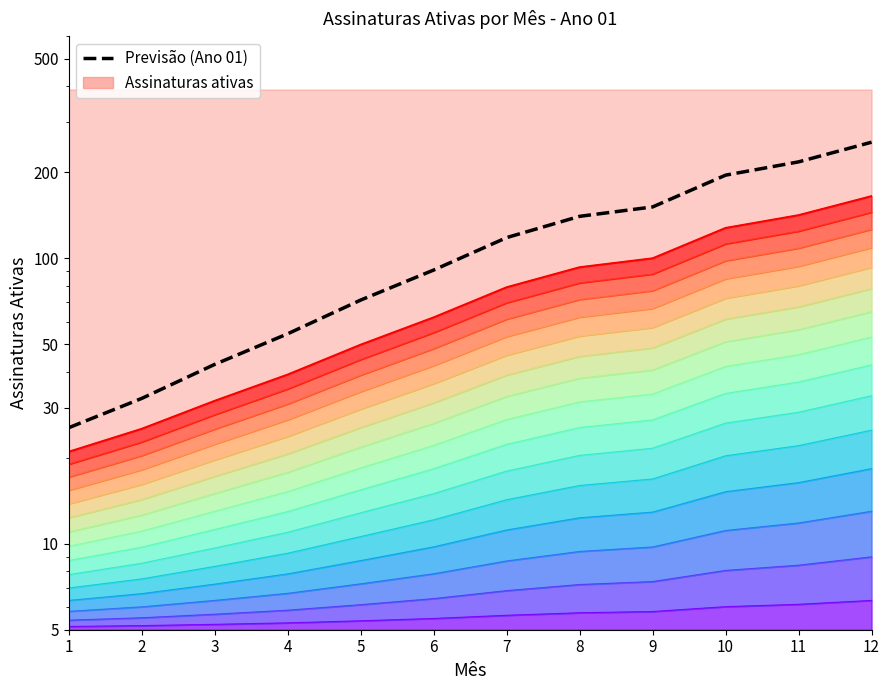

How many values are below 118?

6